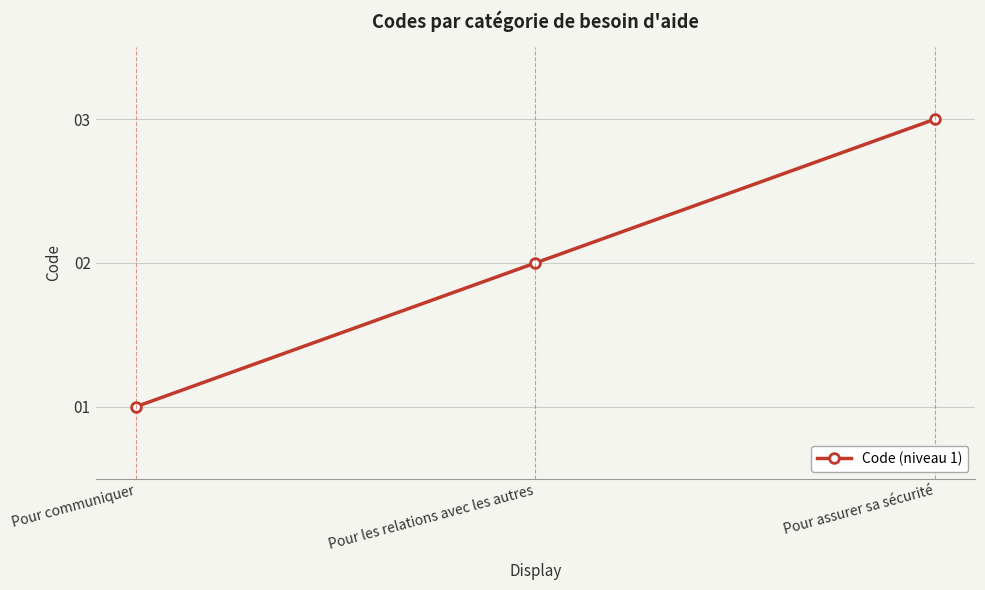

At which category does the chart reach its peak across all series?

Pour assurer sa sécurité